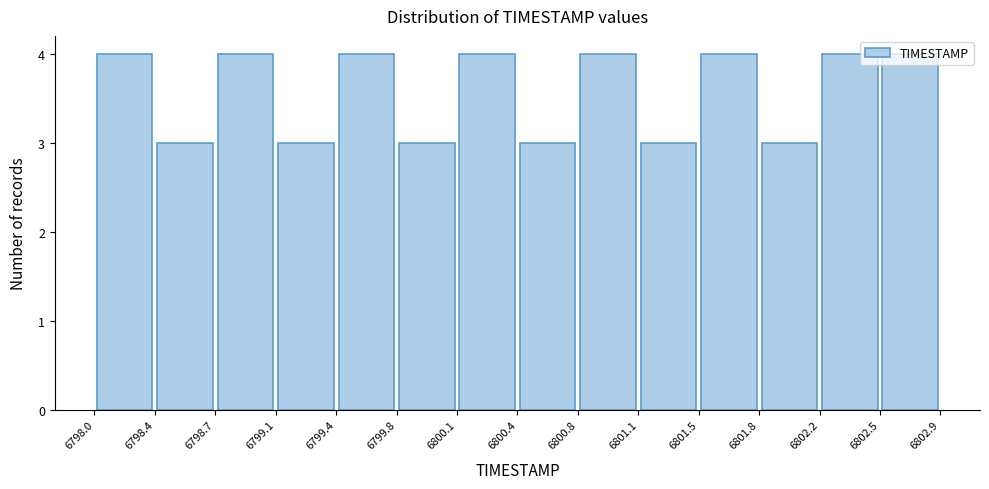

What is the height of the bar covering 6800.8 to 6801.1 on the x-axis? The values are not printed on the chart, so give them approximately, as read against the axis.

4